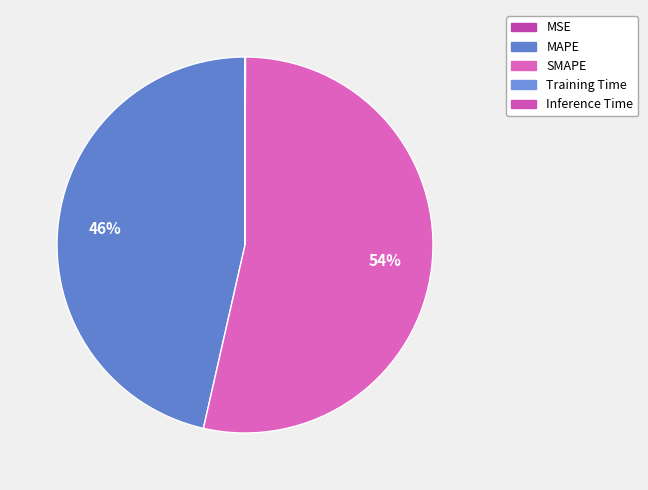

How many slices are in this pie chart?

5